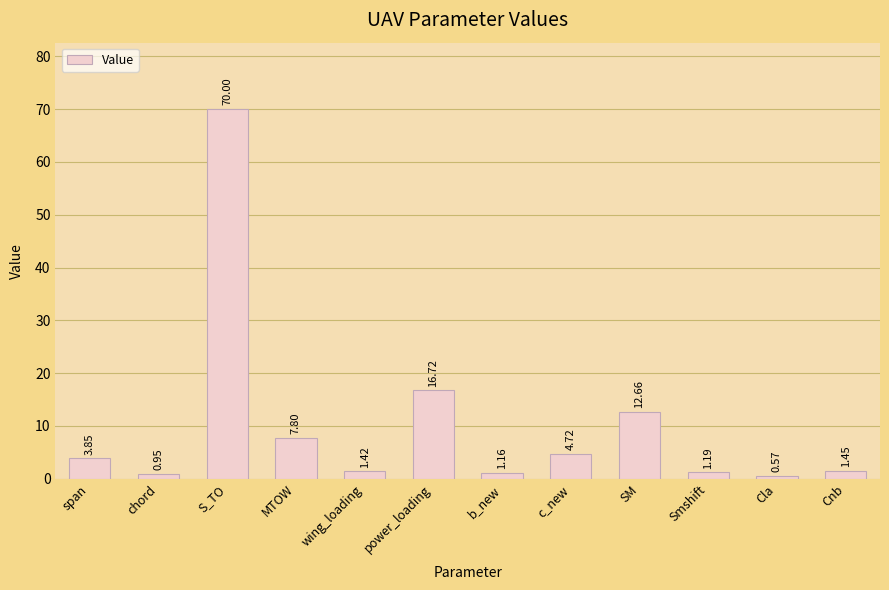

Which label corresponds to the largest value in the chart?

S_TO